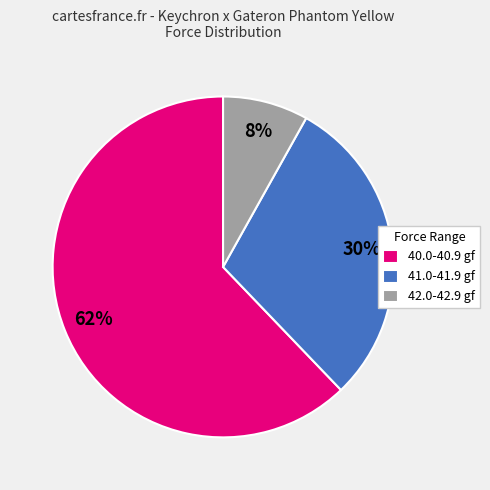

Is it true that 42.0-42.9 gf is 1% of the pie?

False